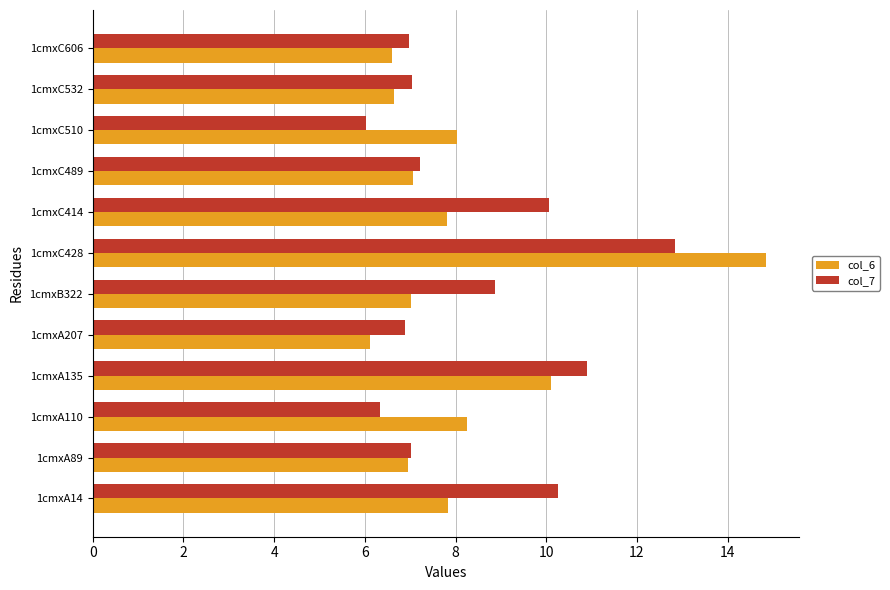

Between 1cmxC428 and 1cmxC489, which series saw the biggest shift?

col_6